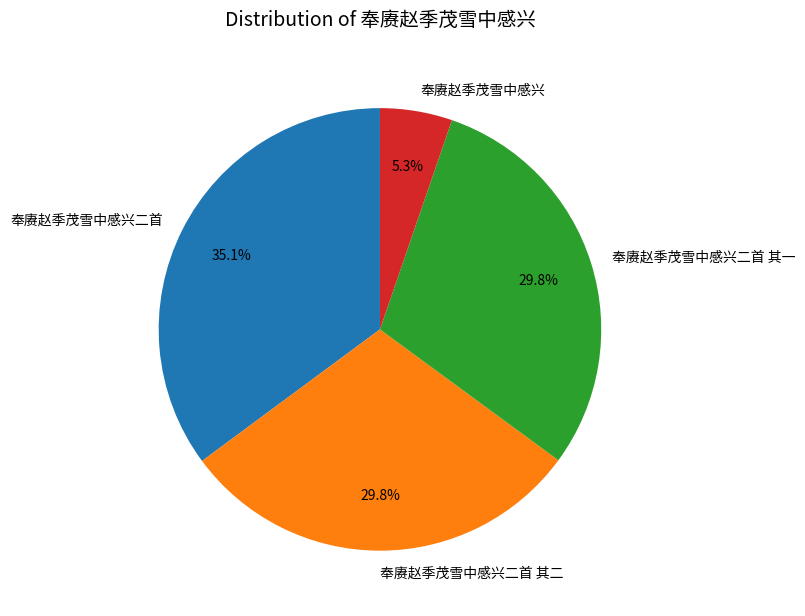

Count the number of slices in the pie.

4